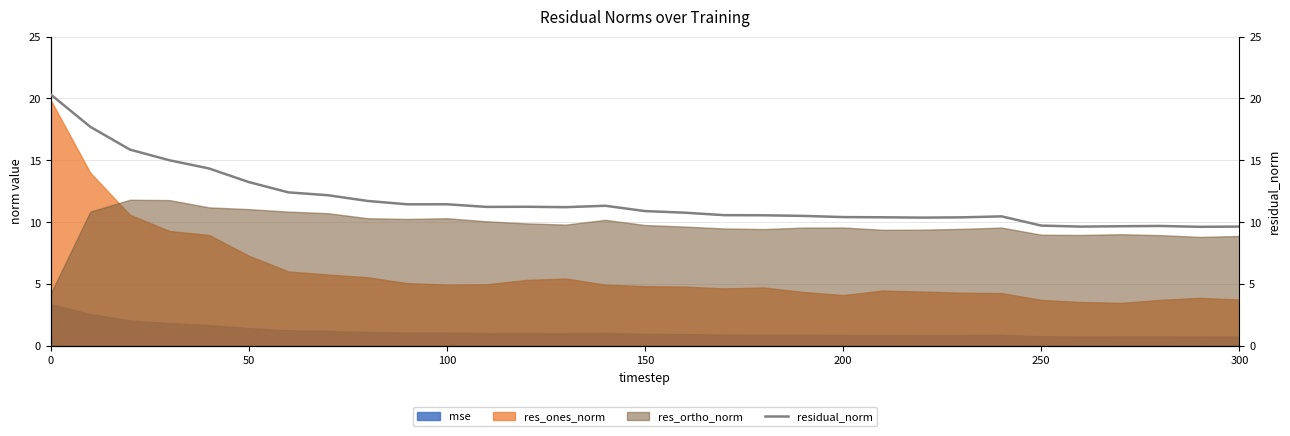

After their last crossing, which series has the higher values: res_ortho_norm or res_ones_norm?

res_ortho_norm